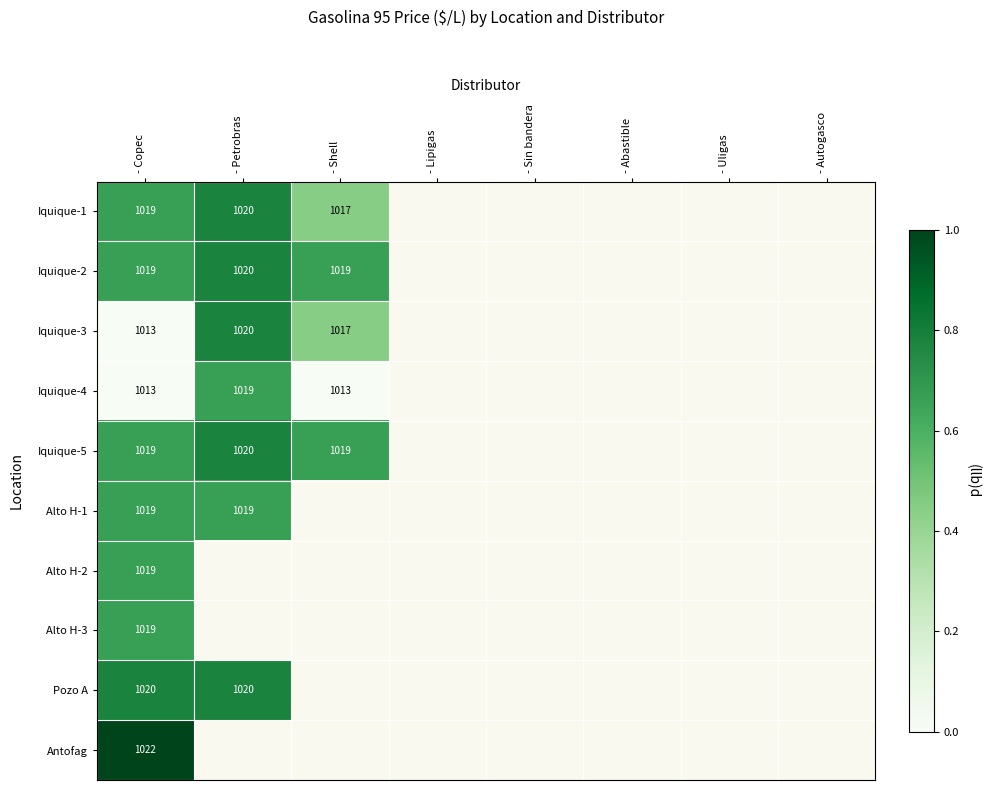

List the series in order of their peak value, lowest first.

Iquique-4, Alto H-1, Alto H-2, Alto H-3, Iquique-1, Iquique-2, Iquique-3, Iquique-5, Pozo A, Antofag